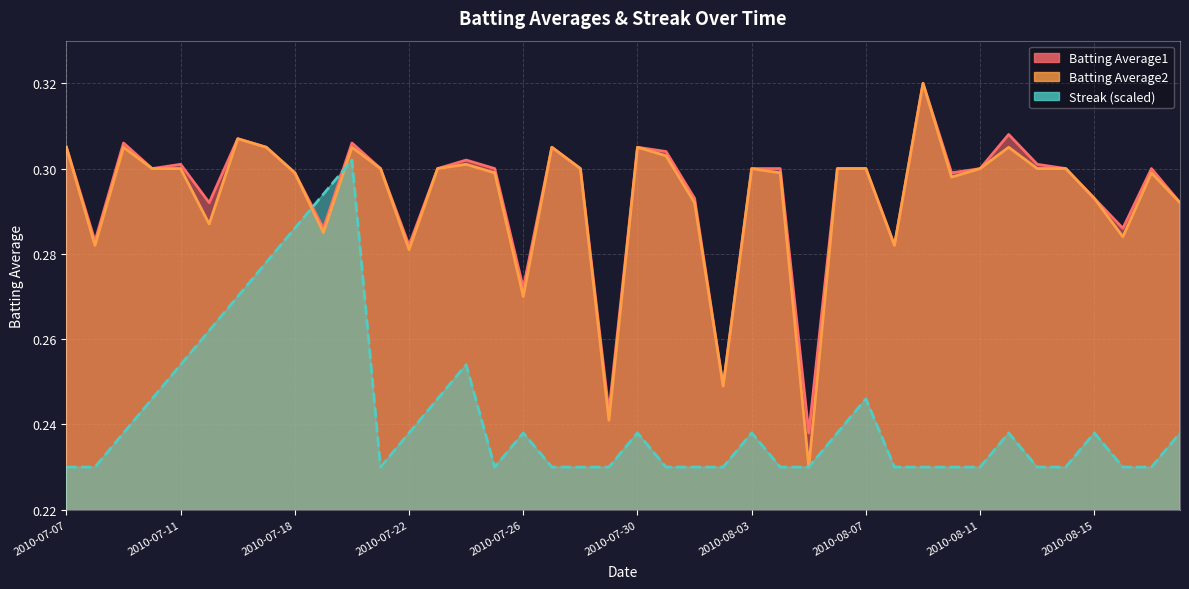

At which label does Batting Average2 reach its peak?

2010-08-09